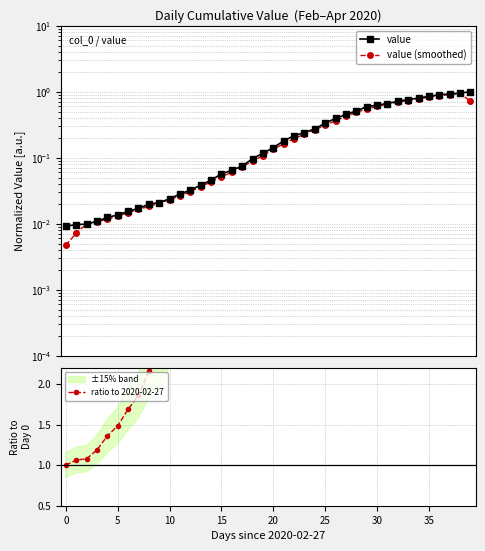

Which series changed the most between 25 and 25?

ratio to 2020-02-27